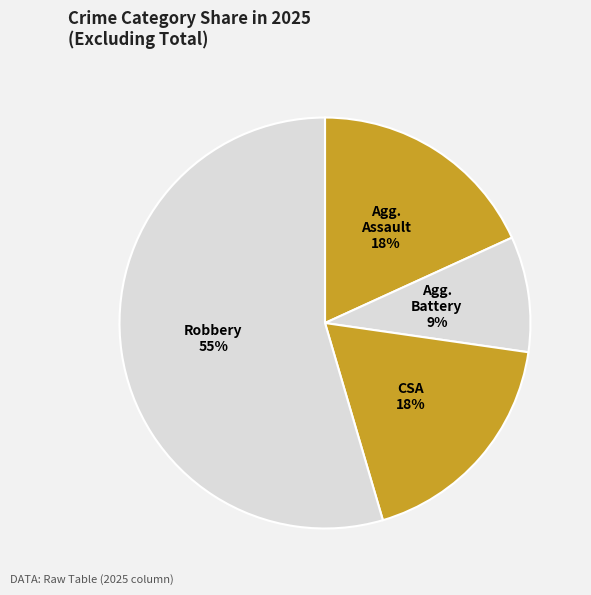

How many slices are in this pie chart?

4